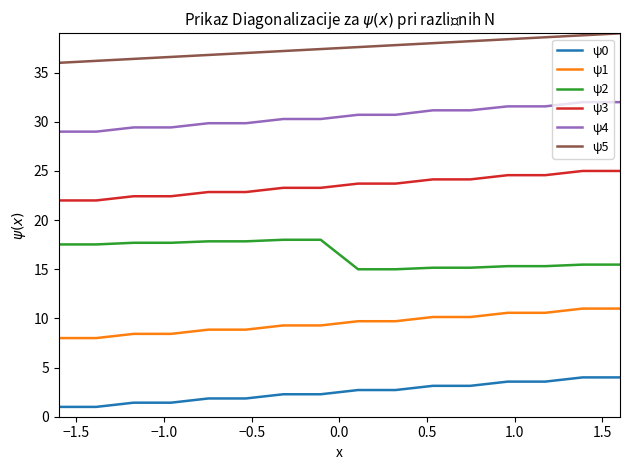

Rank the series by their average value, from lowest to highest.

ψ0, ψ1, ψ2, ψ3, ψ4, ψ5